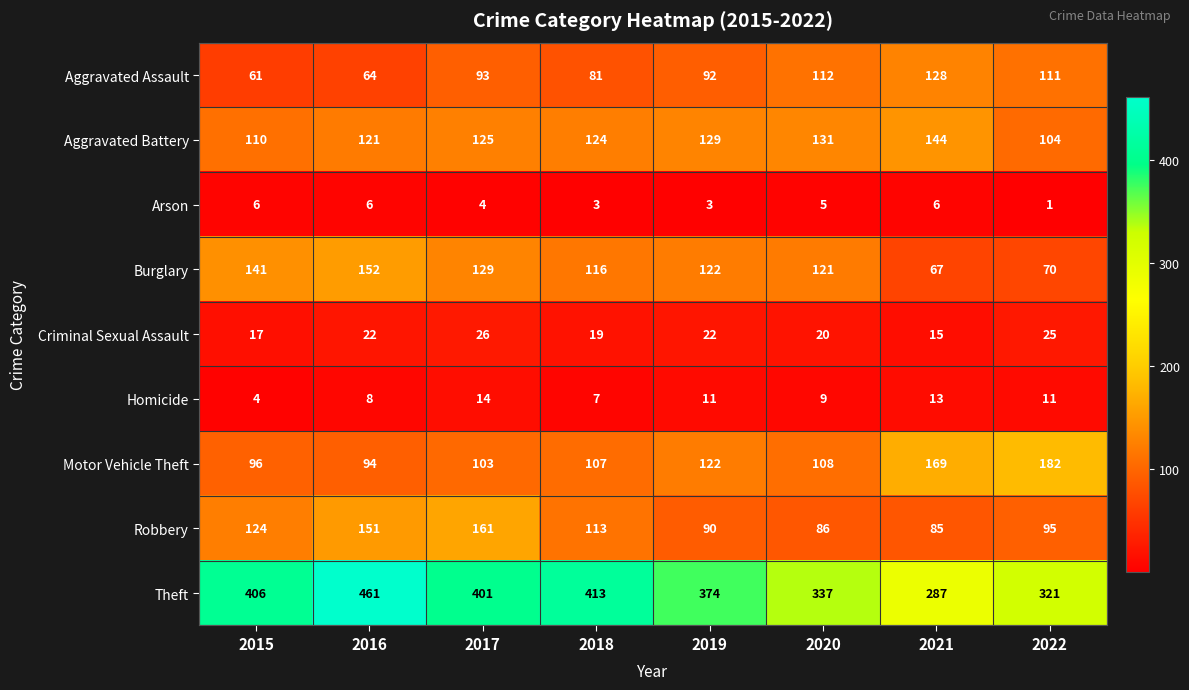

Count the Arson values in the range 3 to 6.

7